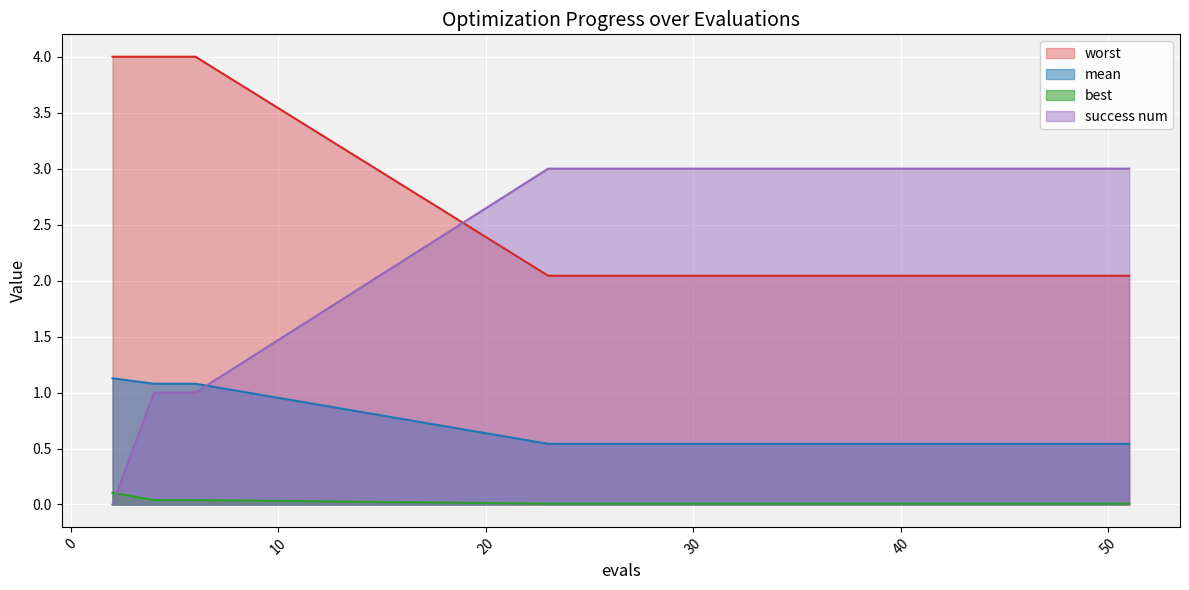

Which label corresponds to the largest value in the chart?

2